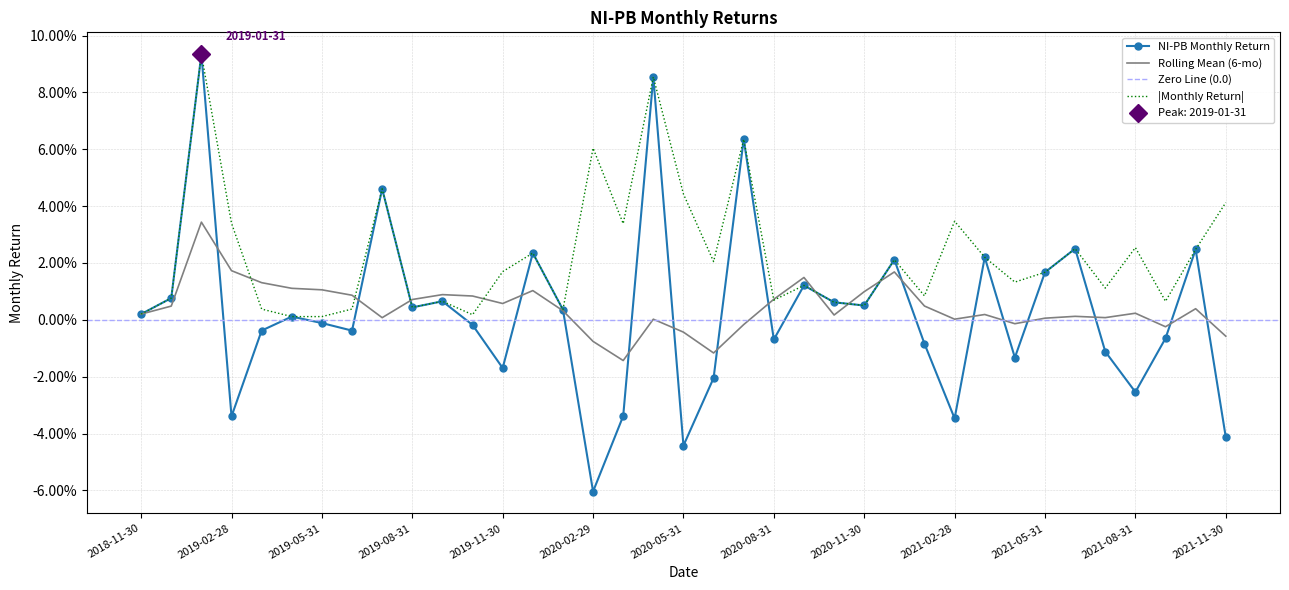

Is this an area chart (filled region under the line)?

No